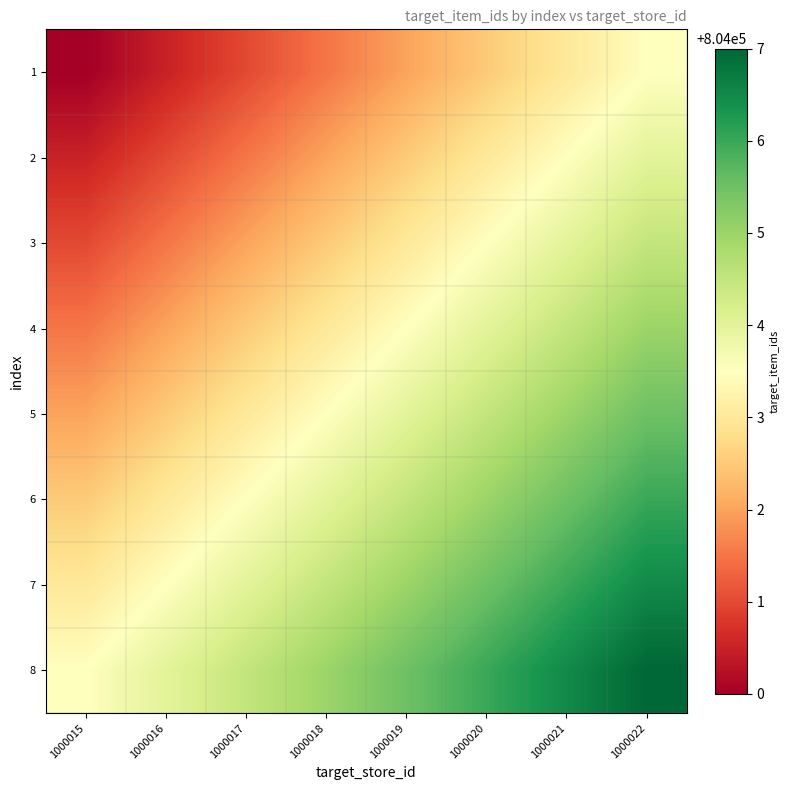

Reading left to right, extract all data points from this chart.

1: 1000015=804000.0	1000016=804000.5	1000017=804001.0	1000018=804001.5	1000019=804002.0	1000020=804002.5	1000021=804003.0	1000022=804003.5
2: 1000015=804000.5	1000016=804001.0	1000017=804001.5	1000018=804002.0	1000019=804002.5	1000020=804003.0	1000021=804003.5	1000022=804004.0
3: 1000015=804001.0	1000016=804001.5	1000017=804002.0	1000018=804002.5	1000019=804003.0	1000020=804003.5	1000021=804004.0	1000022=804004.5
4: 1000015=804001.5	1000016=804002.0	1000017=804002.5	1000018=804003.0	1000019=804003.5	1000020=804004.0	1000021=804004.5	1000022=804005.0
5: 1000015=804002.0	1000016=804002.5	1000017=804003.0	1000018=804003.5	1000019=804004.0	1000020=804004.5	1000021=804005.0	1000022=804005.5
6: 1000015=804002.5	1000016=804003.0	1000017=804003.5	1000018=804004.0	1000019=804004.5	1000020=804005.0	1000021=804005.5	1000022=804006.0
7: 1000015=804003.0	1000016=804003.5	1000017=804004.0	1000018=804004.5	1000019=804005.0	1000020=804005.5	1000021=804006.0	1000022=804006.5
8: 1000015=804003.5	1000016=804004.0	1000017=804004.5	1000018=804005.0	1000019=804005.5	1000020=804006.0	1000021=804006.5	1000022=804007.0